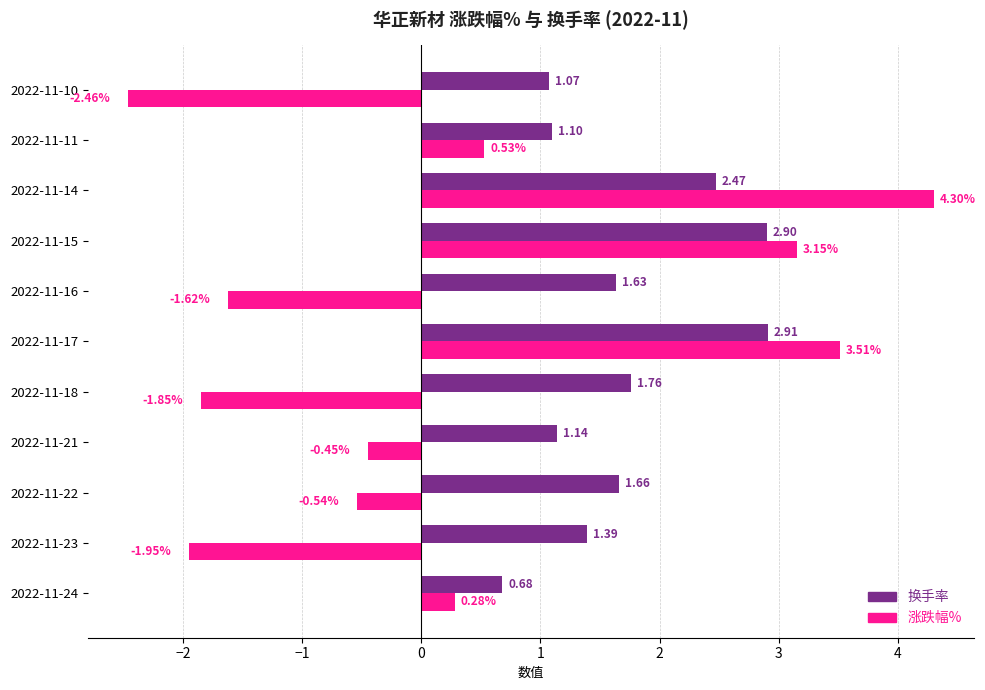

What is the difference between the maximum and minimum values in the 涨跌幅% series?

6.8